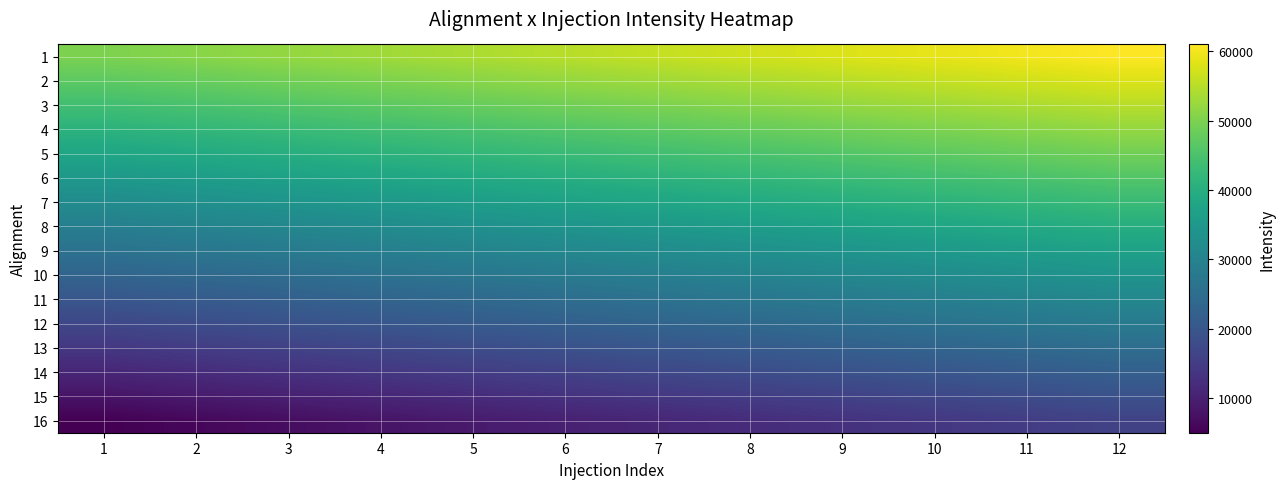

Reading left to right, what are all the values shown in this chart?

1: 1=50000	2=51000	3=52000	4=53000	5=54000	6=55000	7=56000	8=57000	9=58000	10=59000	11=60000	12=61000
2: 1=47000	2=48000	3=49000	4=50000	5=51000	6=52000	7=53000	8=54000	9=55000	10=56000	11=57000	12=58000
3: 1=44000	2=45000	3=46000	4=47000	5=48000	6=49000	7=50000	8=51000	9=52000	10=53000	11=54000	12=55000
4: 1=41000	2=42000	3=43000	4=44000	5=45000	6=46000	7=47000	8=48000	9=49000	10=50000	11=51000	12=52000
5: 1=38000	2=39000	3=40000	4=41000	5=42000	6=43000	7=44000	8=45000	9=46000	10=47000	11=48000	12=49000
6: 1=35000	2=36000	3=37000	4=38000	5=39000	6=40000	7=41000	8=42000	9=43000	10=44000	11=45000	12=46000
7: 1=32000	2=33000	3=34000	4=35000	5=36000	6=37000	7=38000	8=39000	9=40000	10=41000	11=42000	12=43000
8: 1=29000	2=30000	3=31000	4=32000	5=33000	6=34000	7=35000	8=36000	9=37000	10=38000	11=39000	12=40000
9: 1=26000	2=27000	3=28000	4=29000	5=30000	6=31000	7=32000	8=33000	9=34000	10=35000	11=36000	12=37000
10: 1=23000	2=24000	3=25000	4=26000	5=27000	6=28000	7=29000	8=30000	9=31000	10=32000	11=33000	12=34000
11: 1=20000	2=21000	3=22000	4=23000	5=24000	6=25000	7=26000	8=27000	9=28000	10=29000	11=30000	12=31000
12: 1=17000	2=18000	3=19000	4=20000	5=21000	6=22000	7=23000	8=24000	9=25000	10=26000	11=27000	12=28000
13: 1=14000	2=15000	3=16000	4=17000	5=18000	6=19000	7=20000	8=21000	9=22000	10=23000	11=24000	12=25000
14: 1=11000	2=12000	3=13000	4=14000	5=15000	6=16000	7=17000	8=18000	9=19000	10=20000	11=21000	12=22000
15: 1=8000	2=9000	3=10000	4=11000	5=12000	6=13000	7=14000	8=15000	9=16000	10=17000	11=18000	12=19000
16: 1=5000	2=6000	3=7000	4=8000	5=9000	6=10000	7=11000	8=12000	9=13000	10=14000	11=15000	12=16000